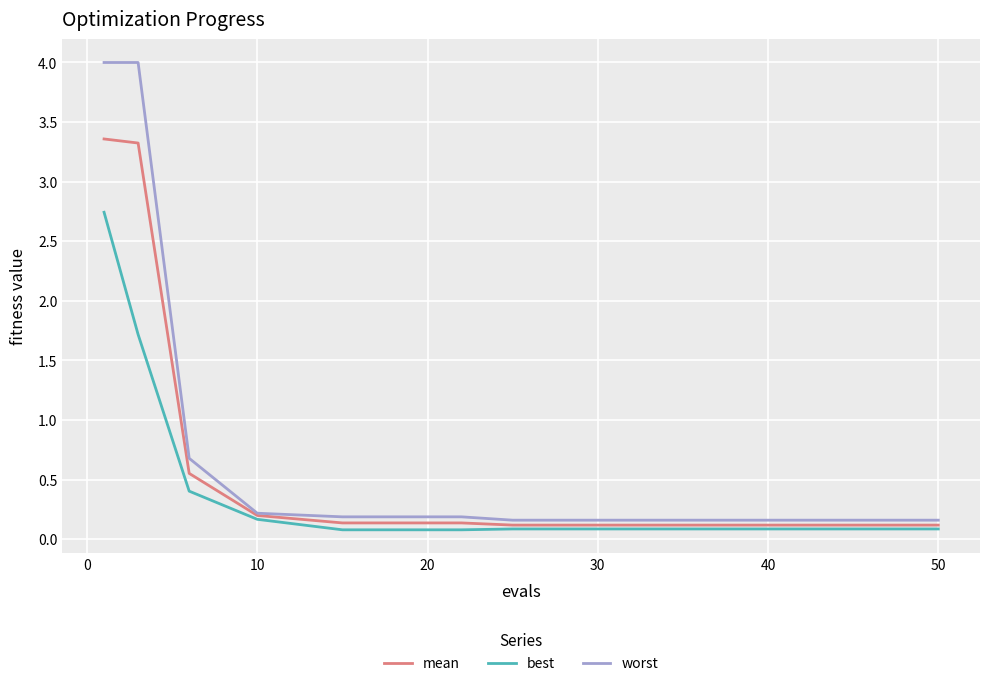

Which series has the widest spread of values?

worst